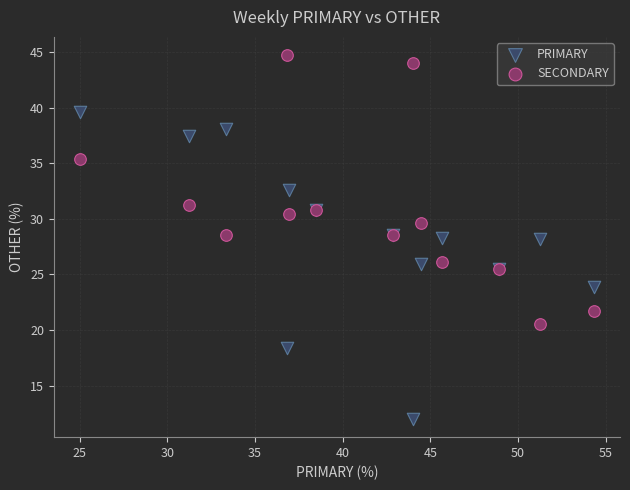

Which series has the largest Y range (max minus min)?

PRIMARY